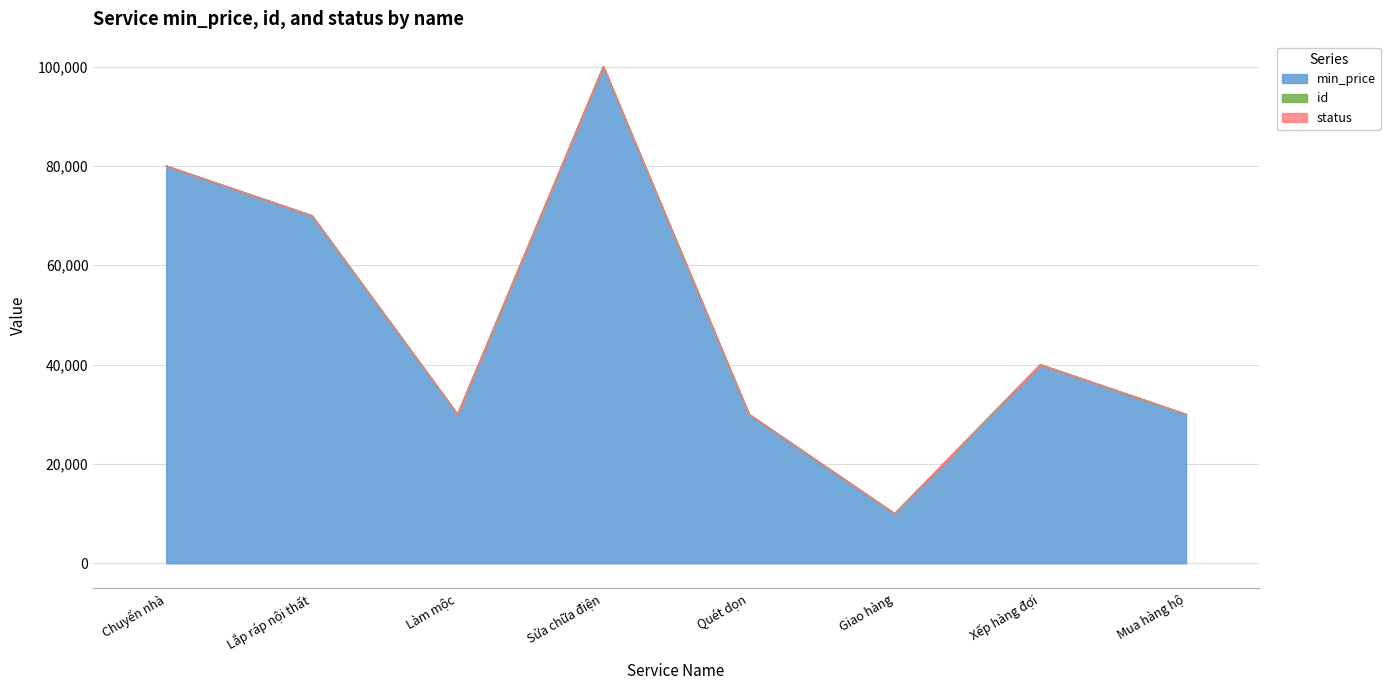

Which category has the lowest value in the id series?

Chuyển nhà